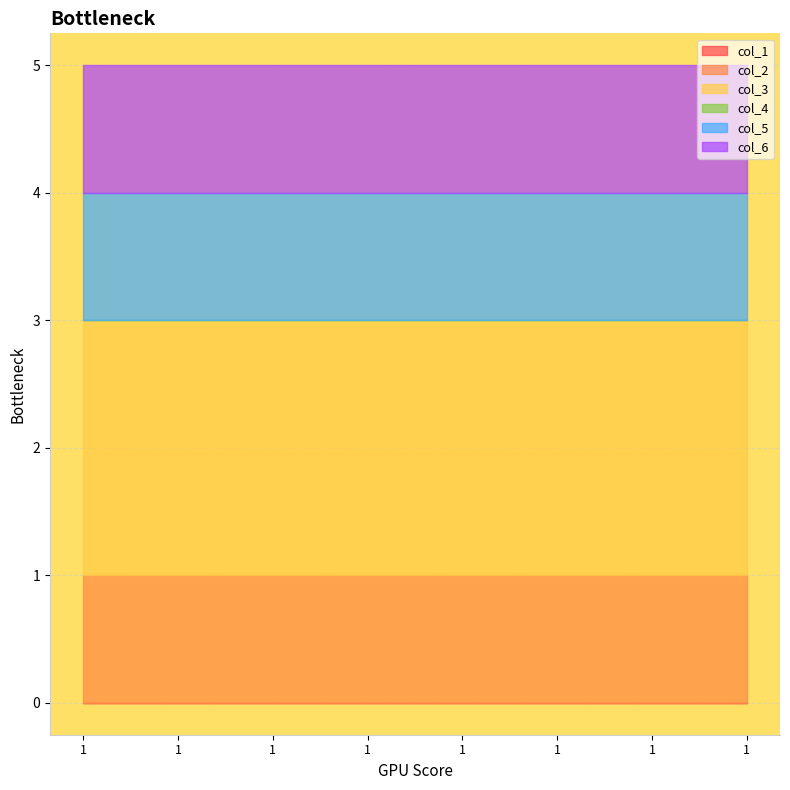

What is the value of the col_2 point at the 8th from the left?

1